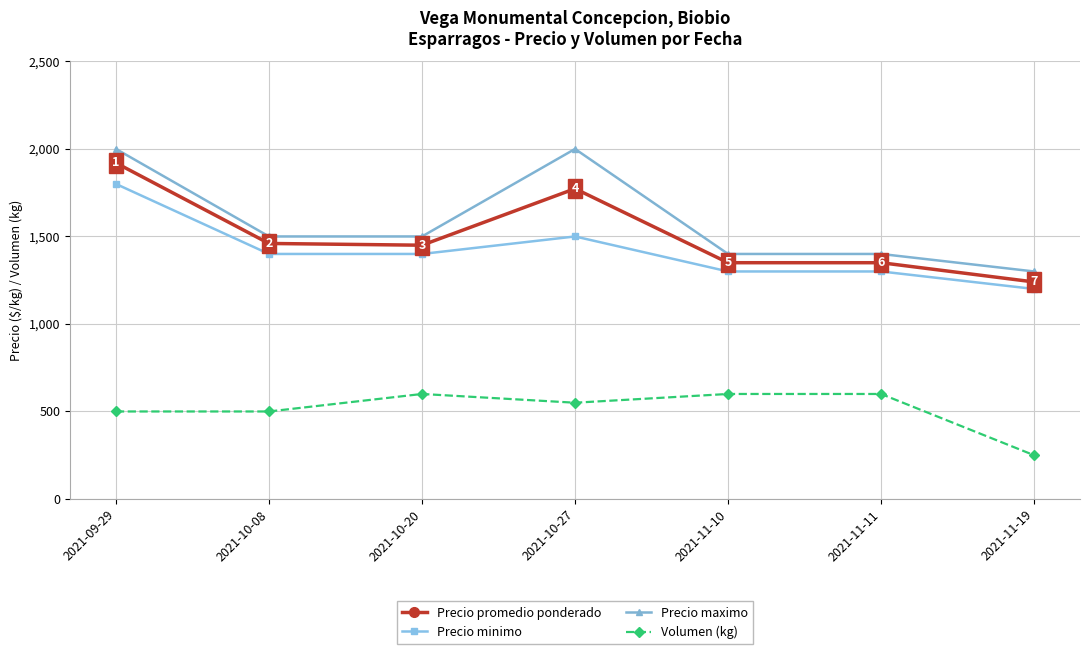

Where does the Volumen (kg) series first go above 550?

2021-10-20